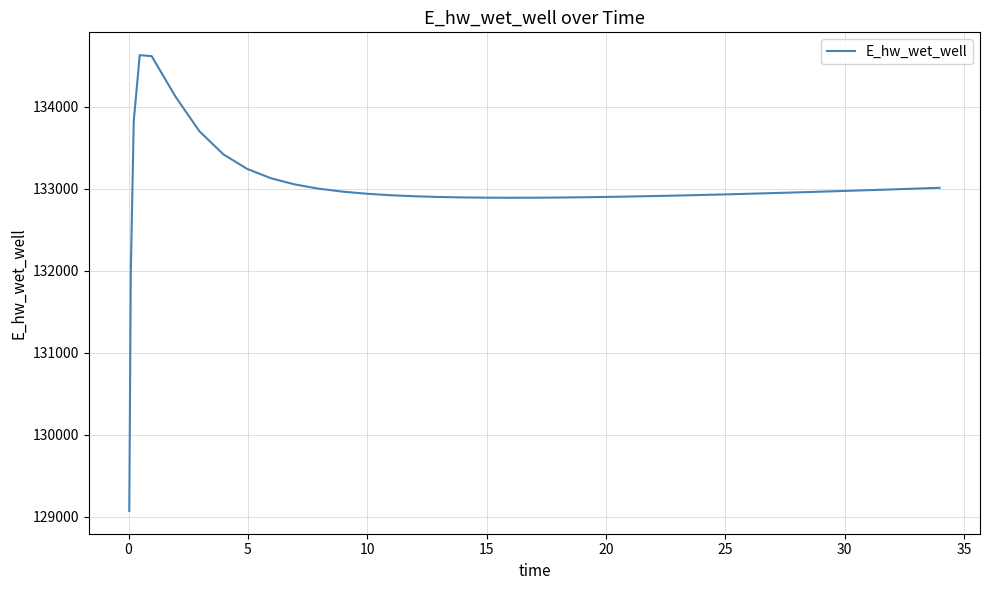

What is the difference between the maximum and minimum values?

5557.7